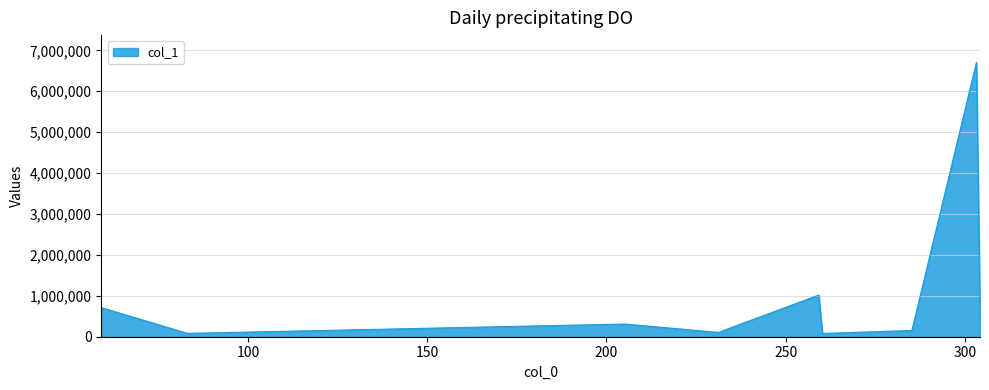

What is the greatest value displayed?

6702356.0